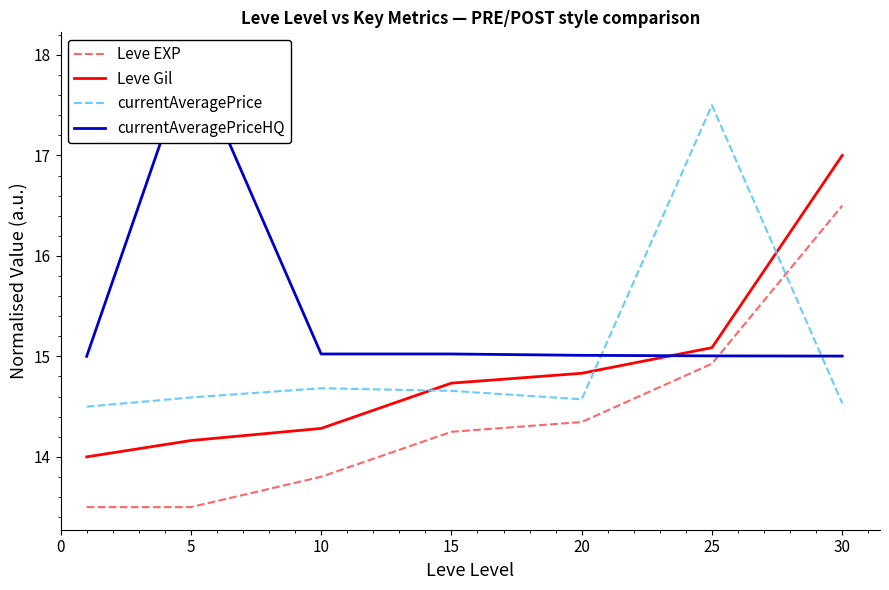

Reading left to right, what are all the values shown in this chart?

Leve EXP: 13.5	13.5	13.8	14.2	14.3	14.9	16.5
Leve Gil: 14.0	14.2	14.3	14.7	14.8	15.1	17.0
currentAveragePrice: 14.5	14.6	14.7	14.7	14.6	17.5	14.5
currentAveragePriceHQ: 15.0	18.0	15.0	15.0	15.0	15.0	15.0